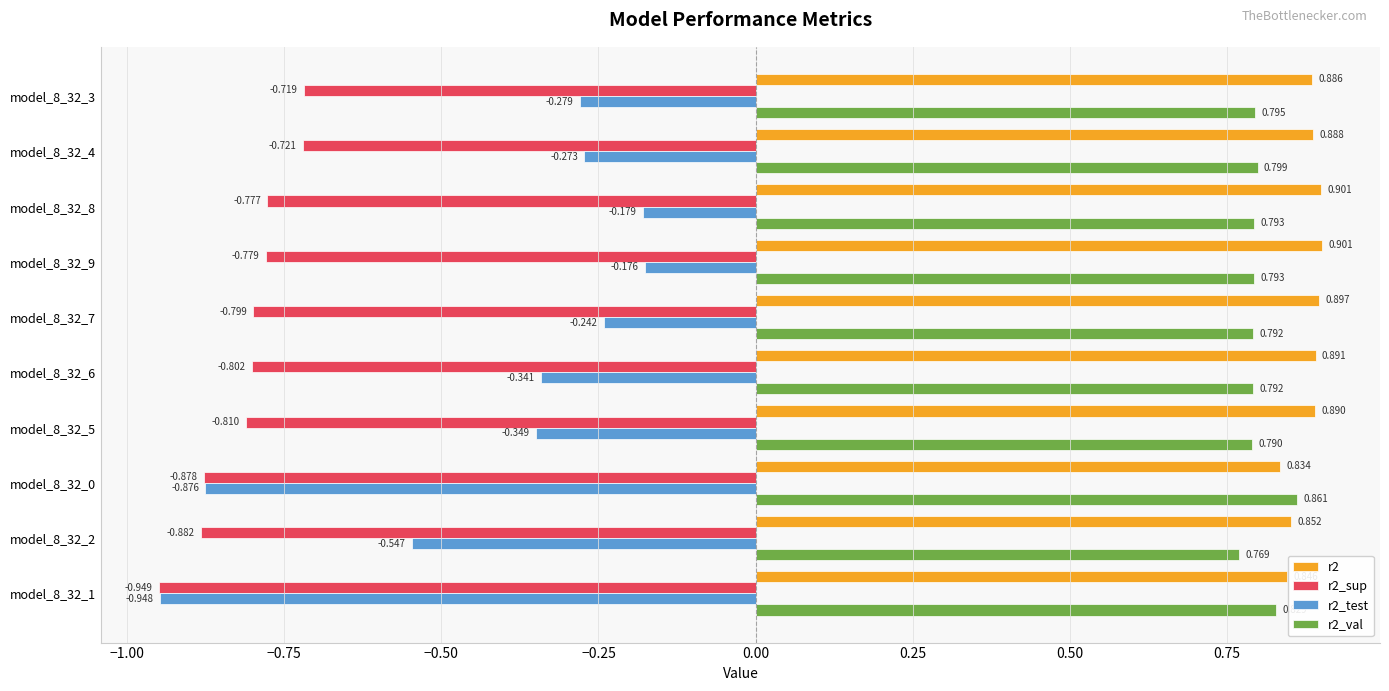

Is the value of r2 at model_8_32_3 greater than the value of r2_test at model_8_32_5?

Yes